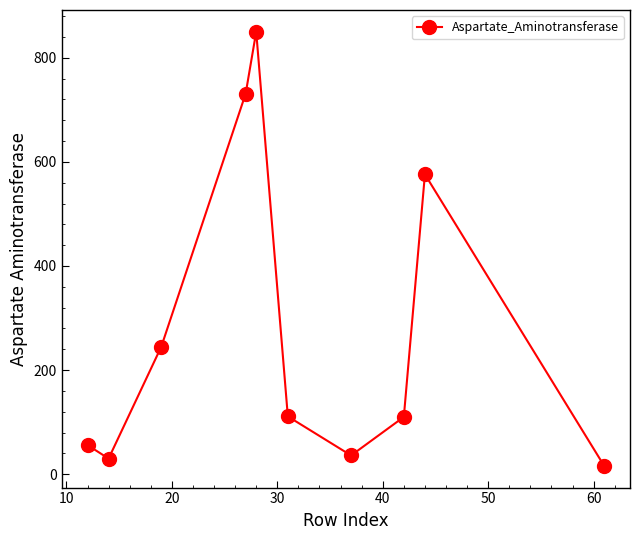

What is the value of the 4th point from the left?

731